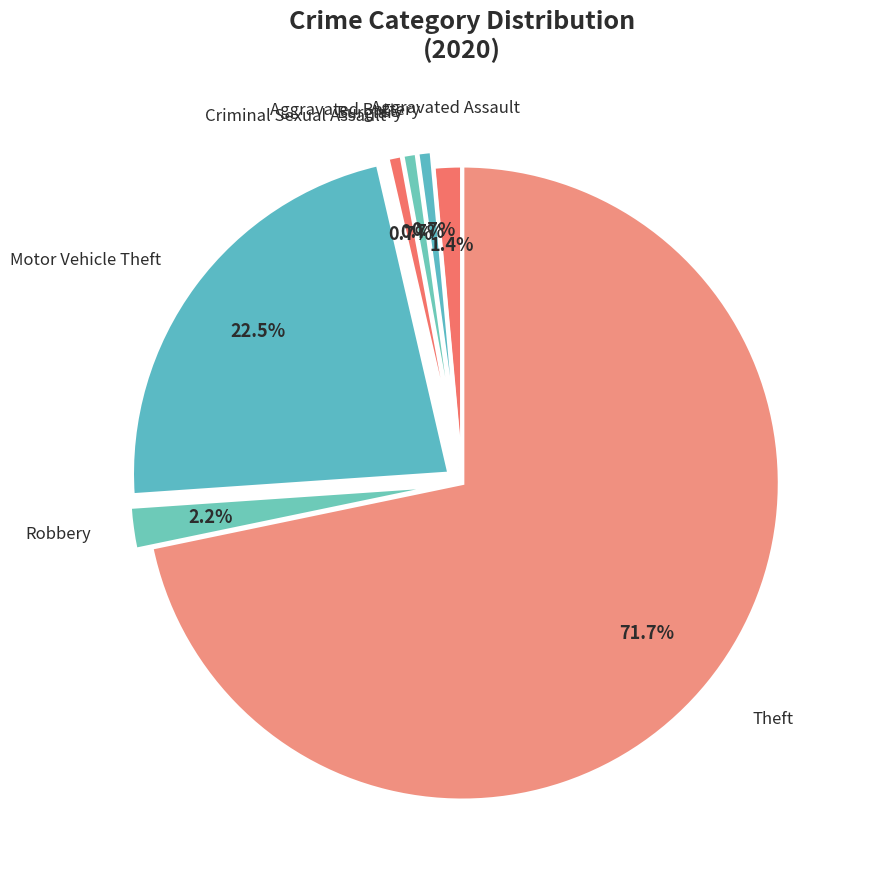

To the nearest percent, what percentage of the pie is Criminal Sexual Assault?

1%